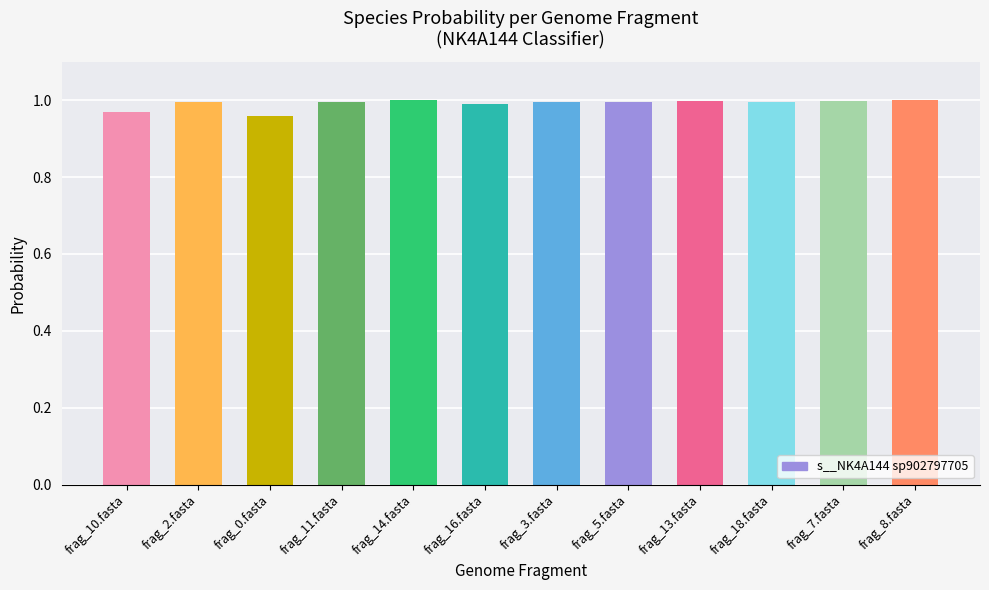

What is the sum of the values at frag_11.fasta and frag_8.fasta?

2.0